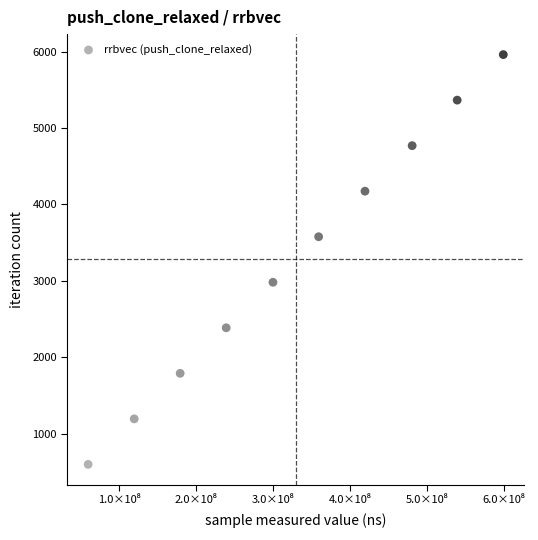

What is the average Y value?

3278